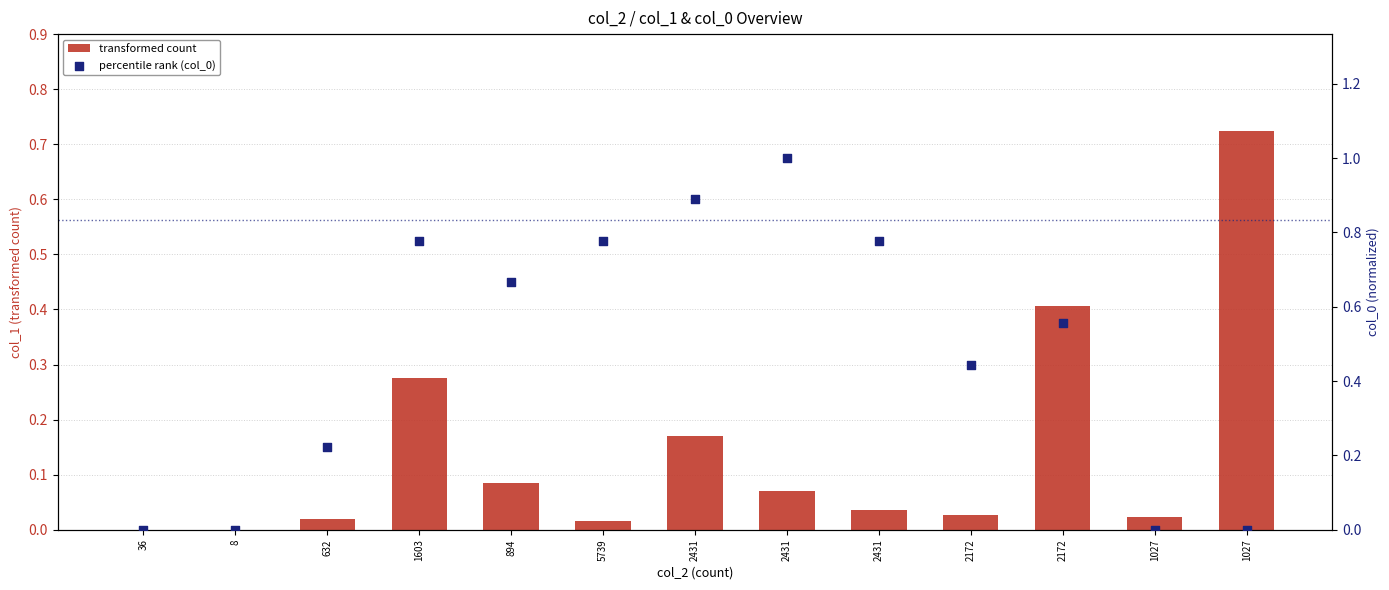

What are all the series names shown in the legend?

transformed count, percentile rank (col_0)